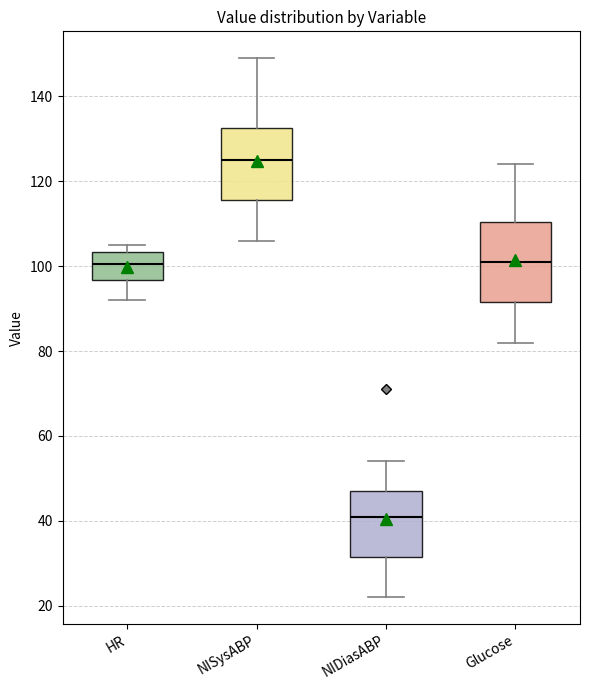

Which box's median line is the lowest?

NIDiasABP